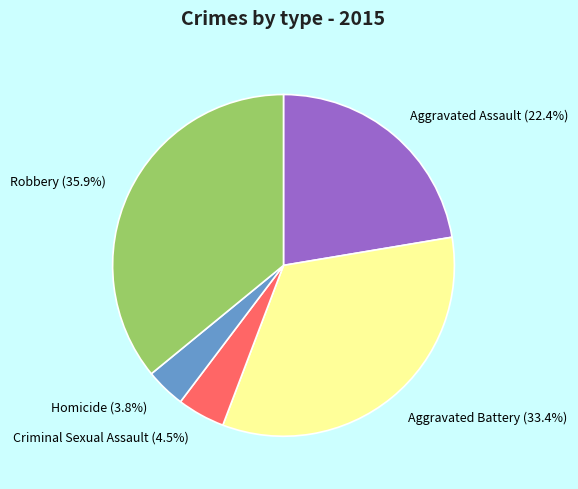

Count the number of slices in the pie.

5